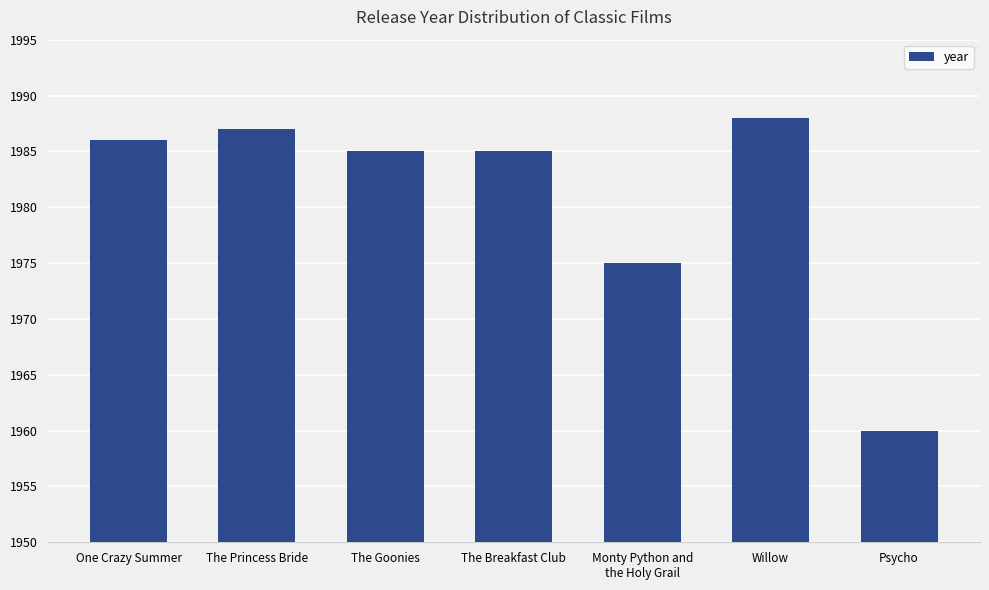

Does the chart contain any negative values?

No